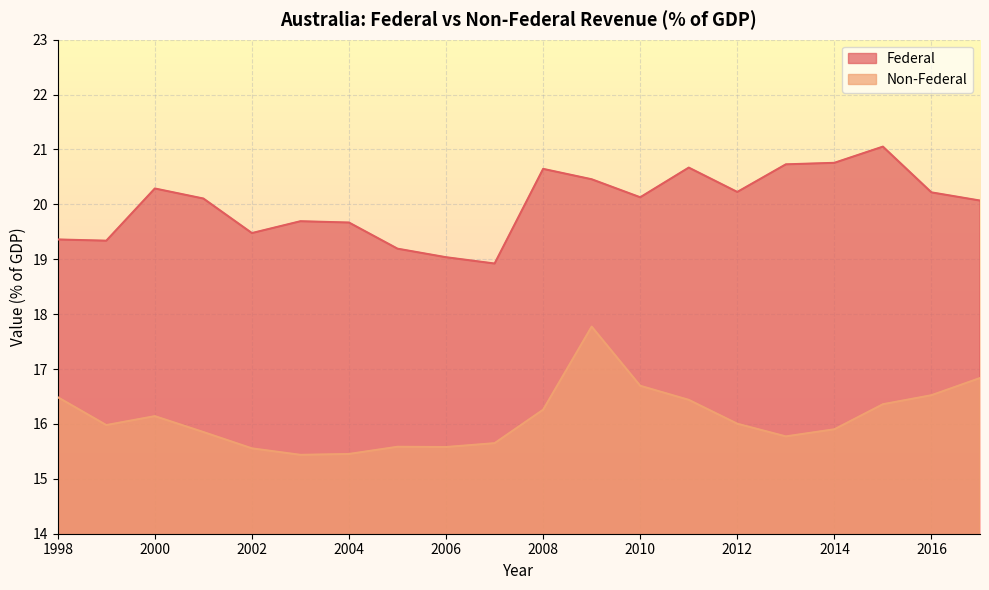

True or false: Non-Federal and Federal intersect in this chart.

False